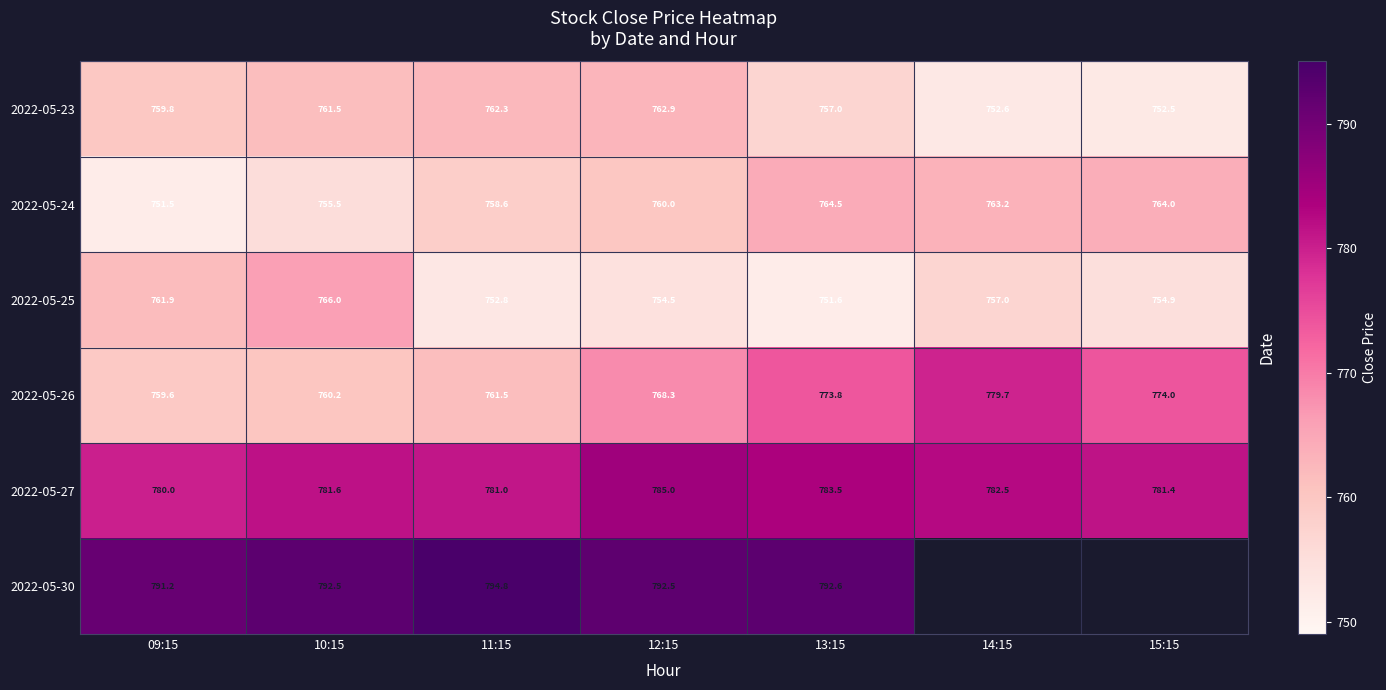

At which category is the sum across all series the highest?

12:15